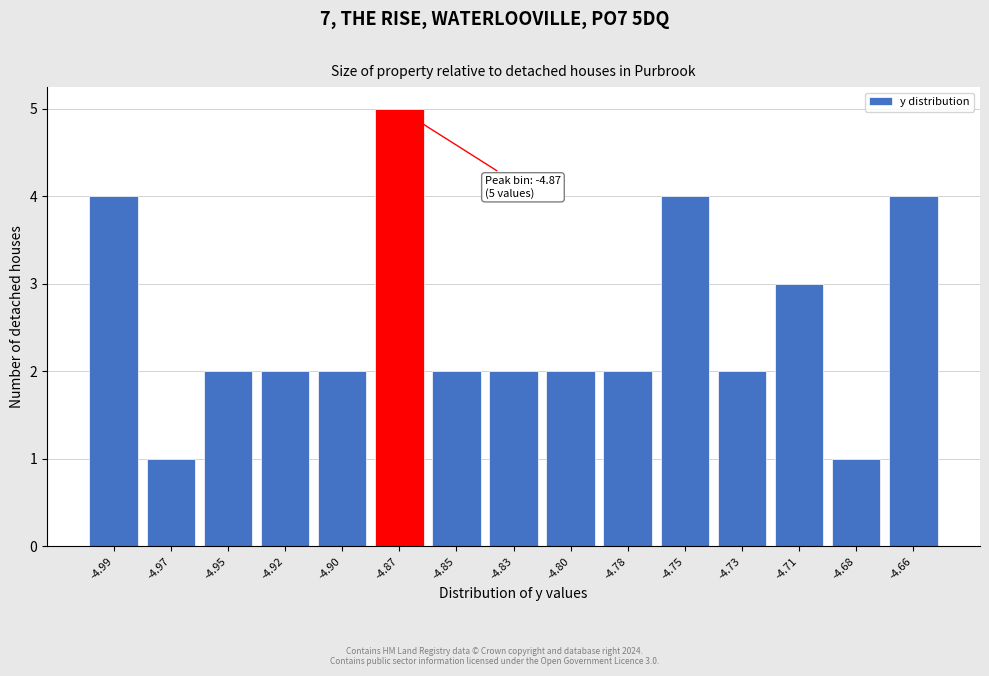

Reading left to right, transcribe all the data shown in this chart.

-4.99=4	-4.97=1	-4.95=2	-4.92=2	-4.90=2	-4.87=5	-4.85=2	-4.83=2	-4.80=2	-4.78=2	-4.75=4	-4.73=2	-4.71=3	-4.68=1	-4.66=4